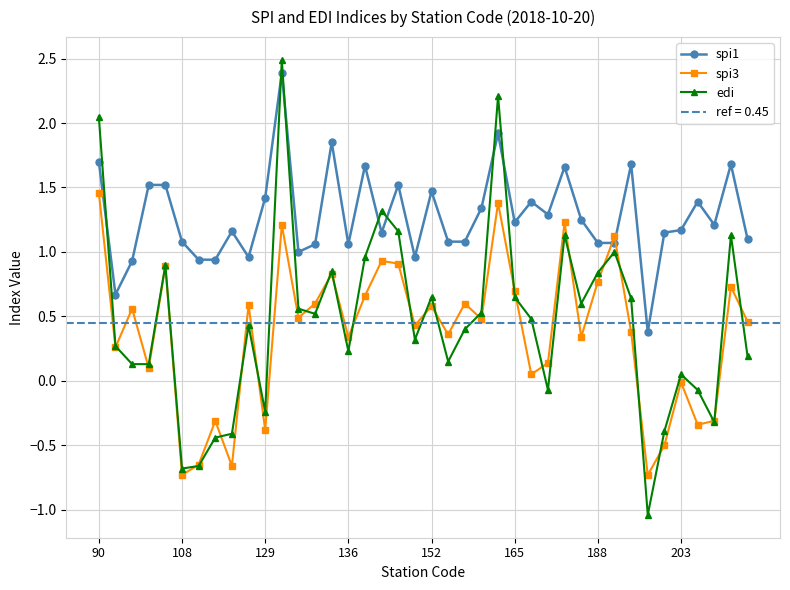

What is the highest value of the spi3 series?

1.5